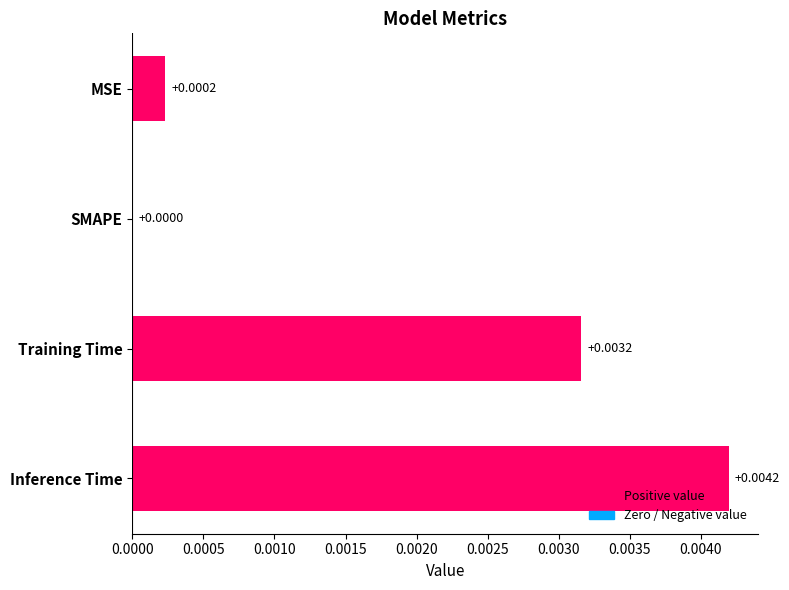

At which label is the value closest to 0?

SMAPE